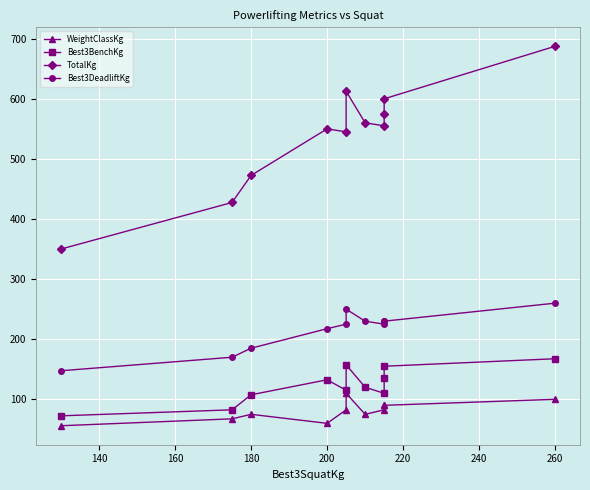

Reading left to right, extract all data points from this chart.

WeightClassKg: 56.0	67.5	75.0	60.0	82.5	110.0	75.0	82.5	90.0	90.0	100.0
Best3BenchKg: 72.5	82.5	107.5	132.5	115.0	157.5	120.0	110.0	135.0	155.0	167.5
TotalKg: 350.0	427.5	472.5	550.0	545.0	612.5	560.0	555.0	575.0	600.0	687.5
Best3DeadliftKg: 147.5	170.0	185.0	217.5	225.0	250.0	230.0	225.0	230.0	230.0	260.0